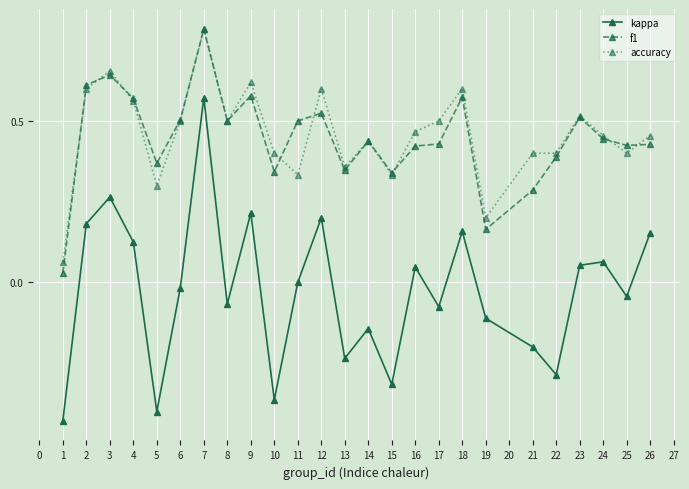

How many interior local valleys does the kappa series have?

8